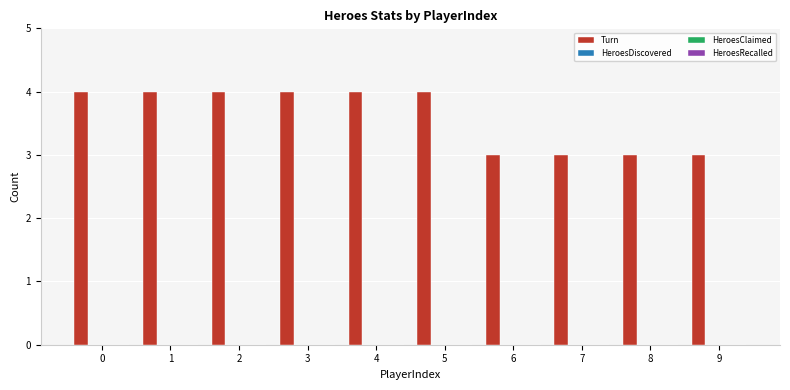

What is the greatest value displayed?

4